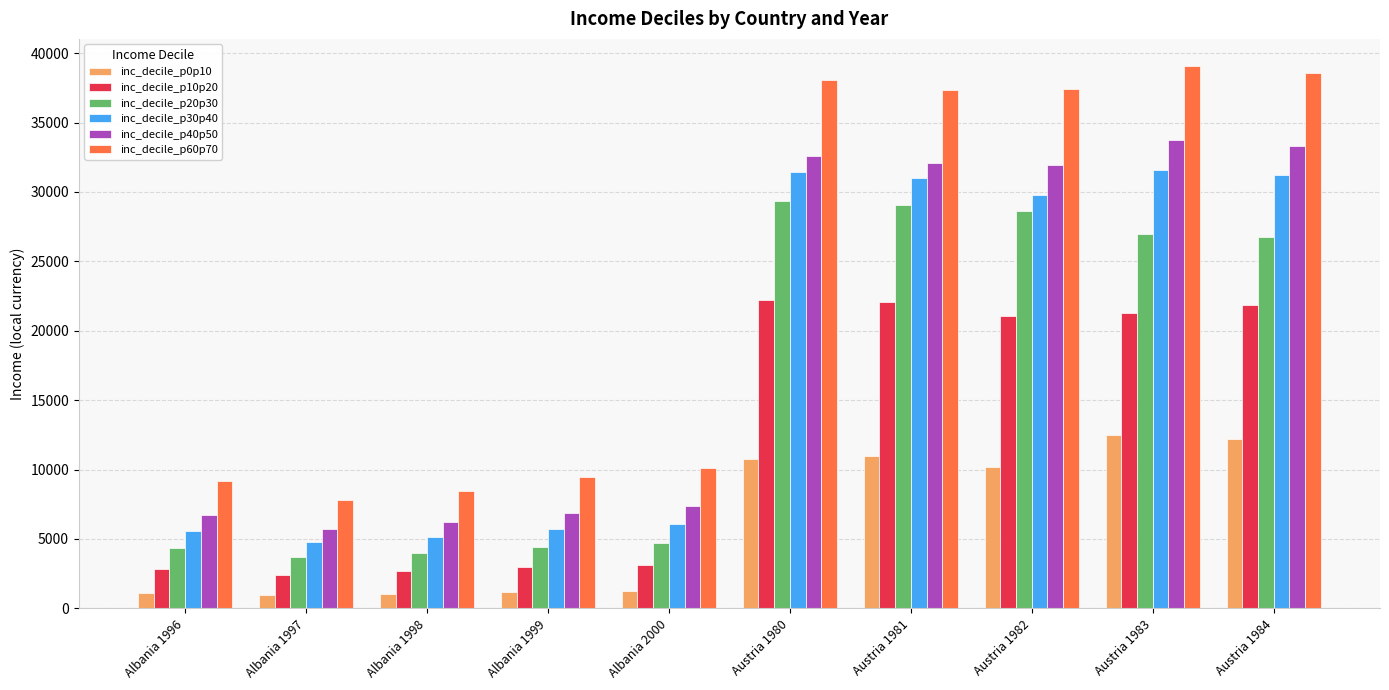

How many data points in inc_decile_p10p20 are less than 21045?

5